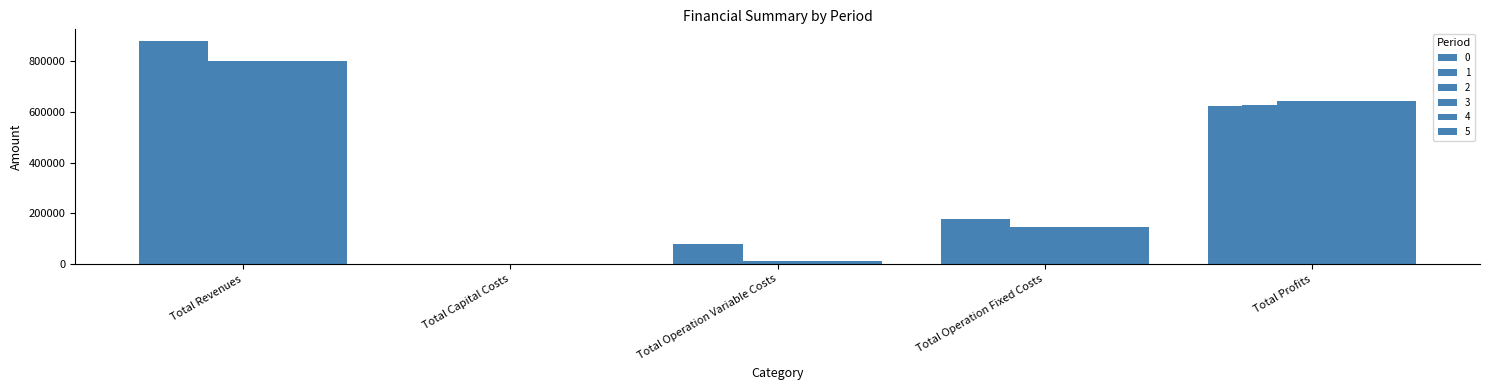

Reading right to left, what are all the values shown in this chart?

0: Total Profits=625164.5	Total Operation Fixed Costs=178923.4	Total Operation Variable Costs=77476.1	Total Capital Costs=0.0	Total Revenues=881563.9
1: Total Profits=625431.0	Total Operation Fixed Costs=178923.4	Total Operation Variable Costs=77209.5	Total Capital Costs=0.0	Total Revenues=881563.9
2: Total Profits=643804.2	Total Operation Fixed Costs=145295.8	Total Operation Variable Costs=11364.2	Total Capital Costs=0.0	Total Revenues=800464.1
3: Total Profits=643804.2	Total Operation Fixed Costs=145295.8	Total Operation Variable Costs=11364.2	Total Capital Costs=0.0	Total Revenues=800464.1
4: Total Profits=643804.2	Total Operation Fixed Costs=145295.8	Total Operation Variable Costs=11364.2	Total Capital Costs=0.0	Total Revenues=800464.1
5: Total Profits=643804.2	Total Operation Fixed Costs=145295.8	Total Operation Variable Costs=11364.2	Total Capital Costs=0.0	Total Revenues=800464.1